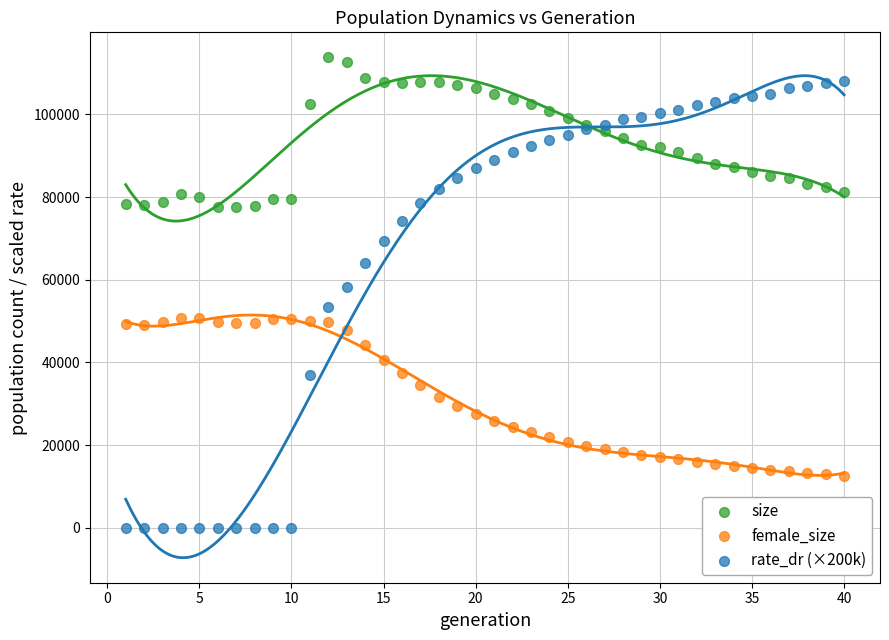

Across all series, what Y value is closest to 56881?

58272.4